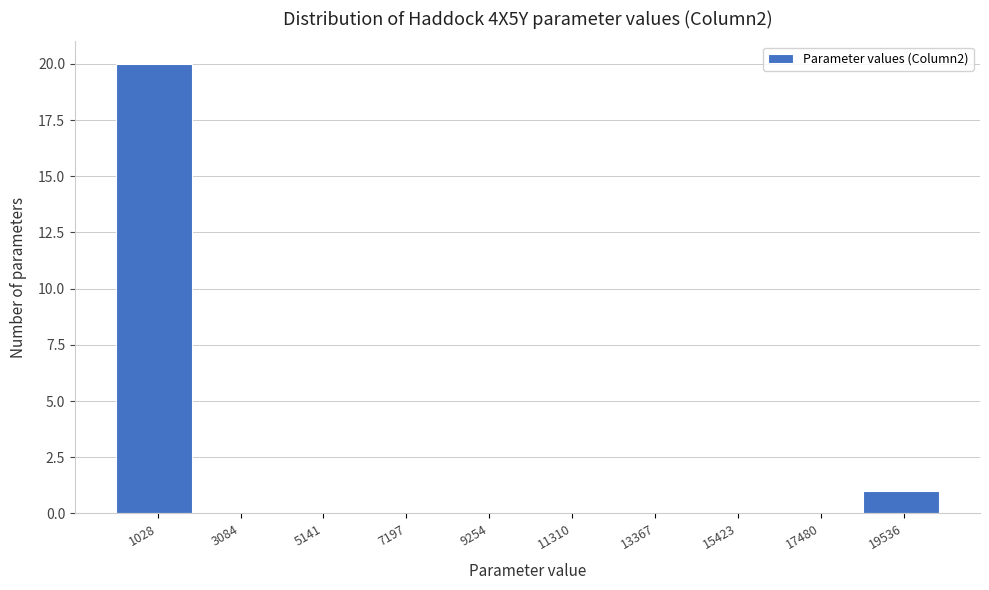

Over which range of the x-axis is the bar tallest?

0 to 2000